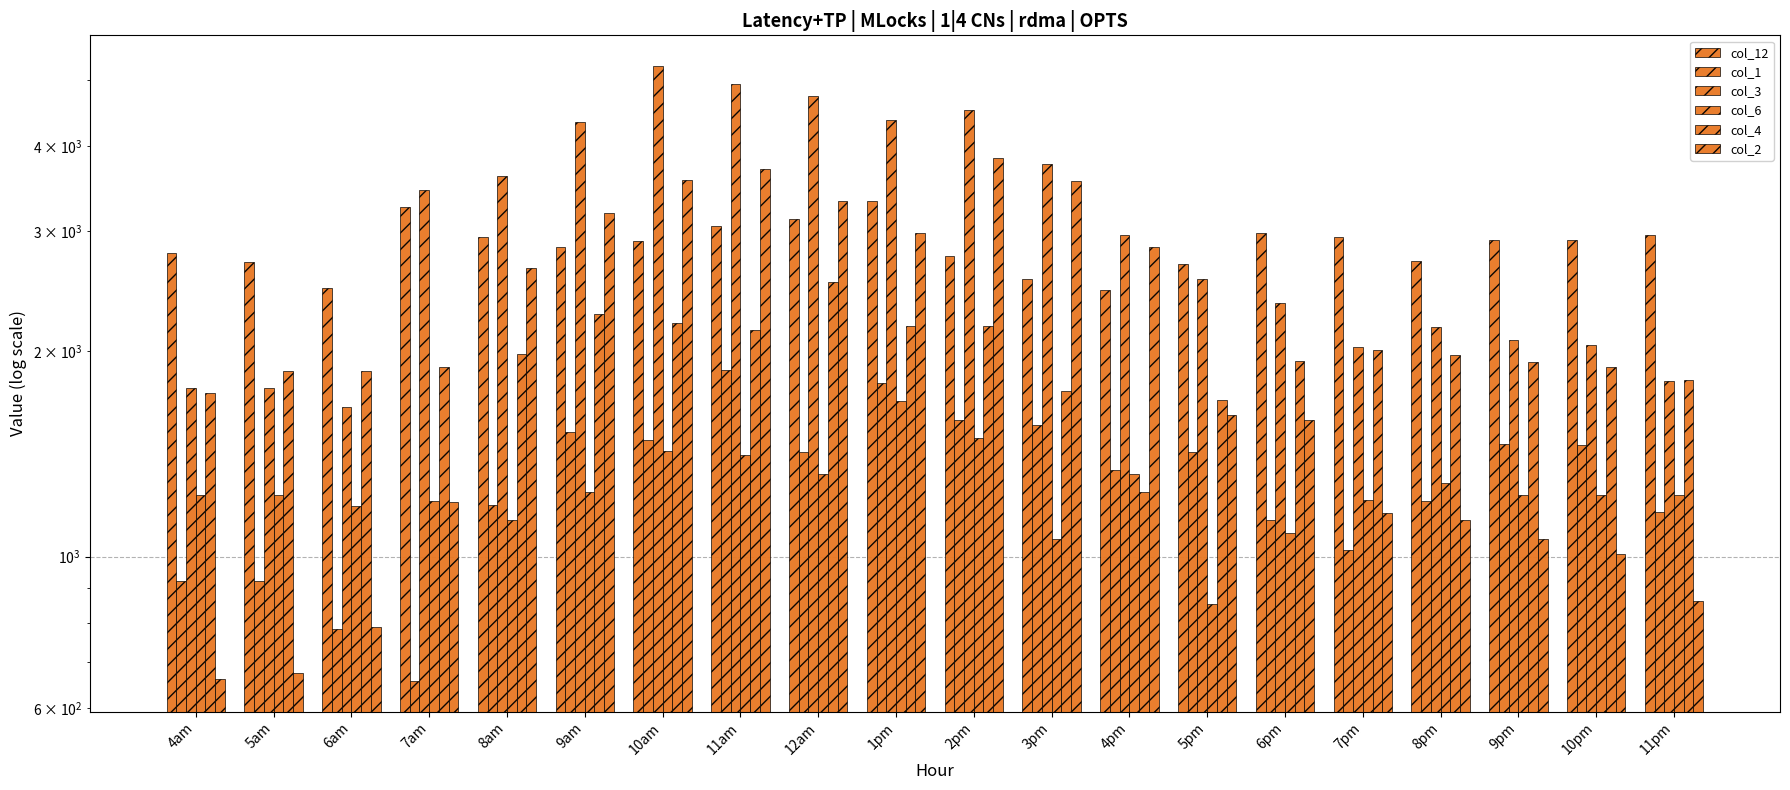

What is the label of the 18th bar from the right?

6am